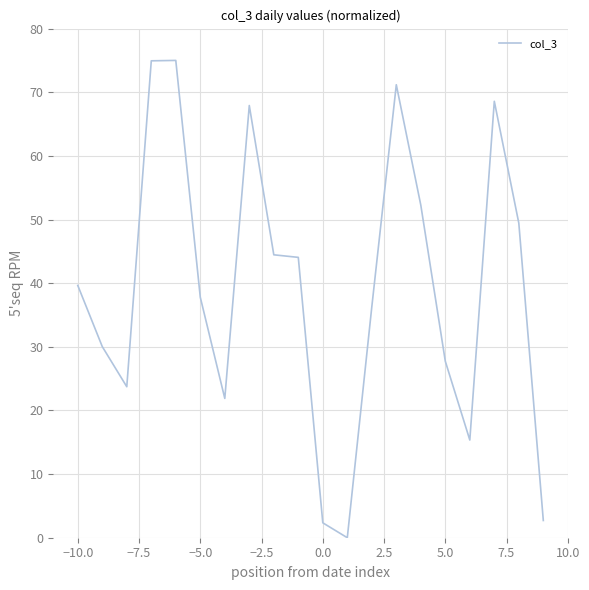

What is the difference between the maximum and minimum values?

75.0